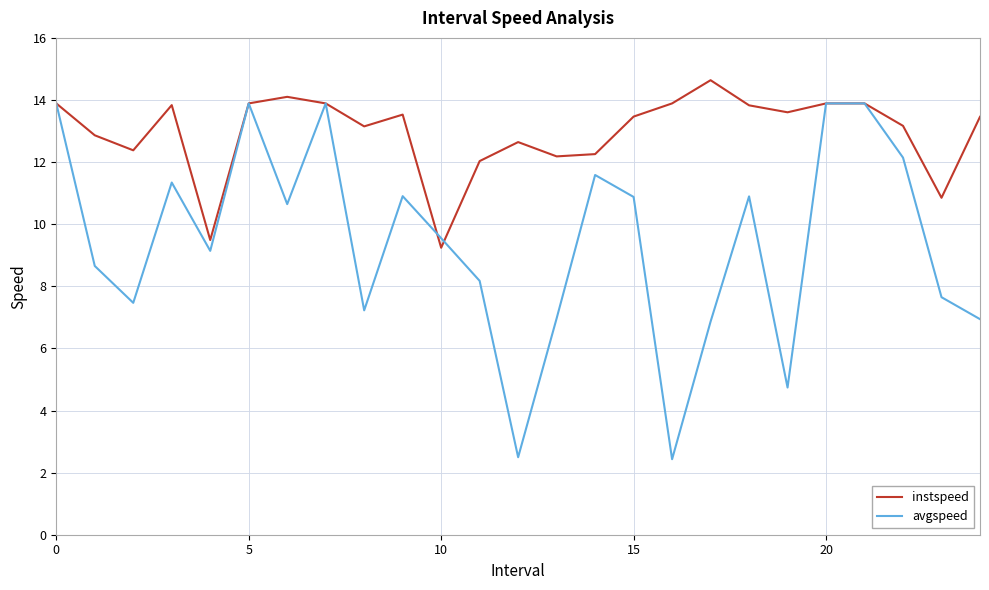

What is the difference between the maximum and minimum values in the instspeed series?

5.4